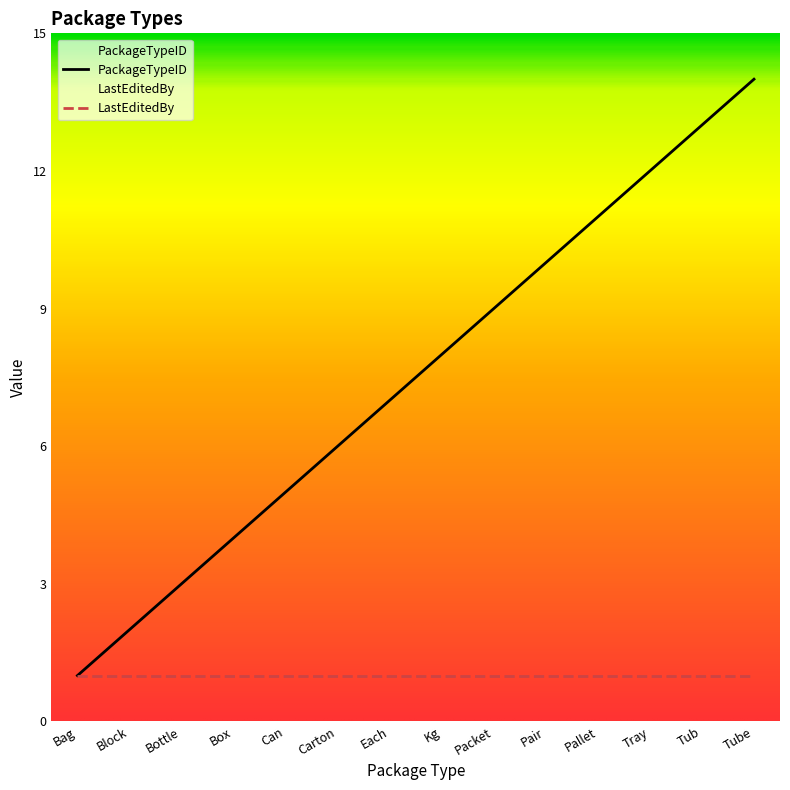

What is the sum of the values at Bottle and Bag?

4